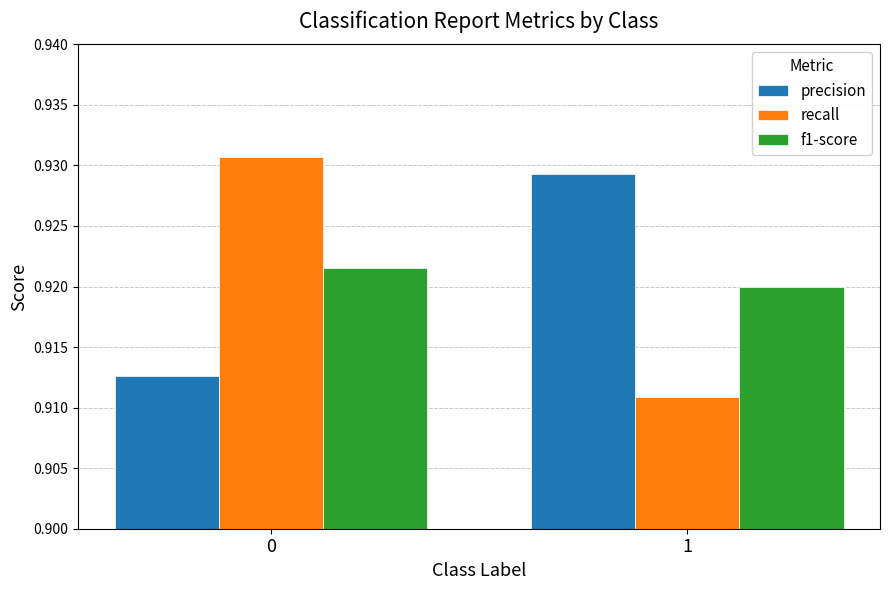

List the series in order of their peak value, lowest first.

f1-score, precision, recall